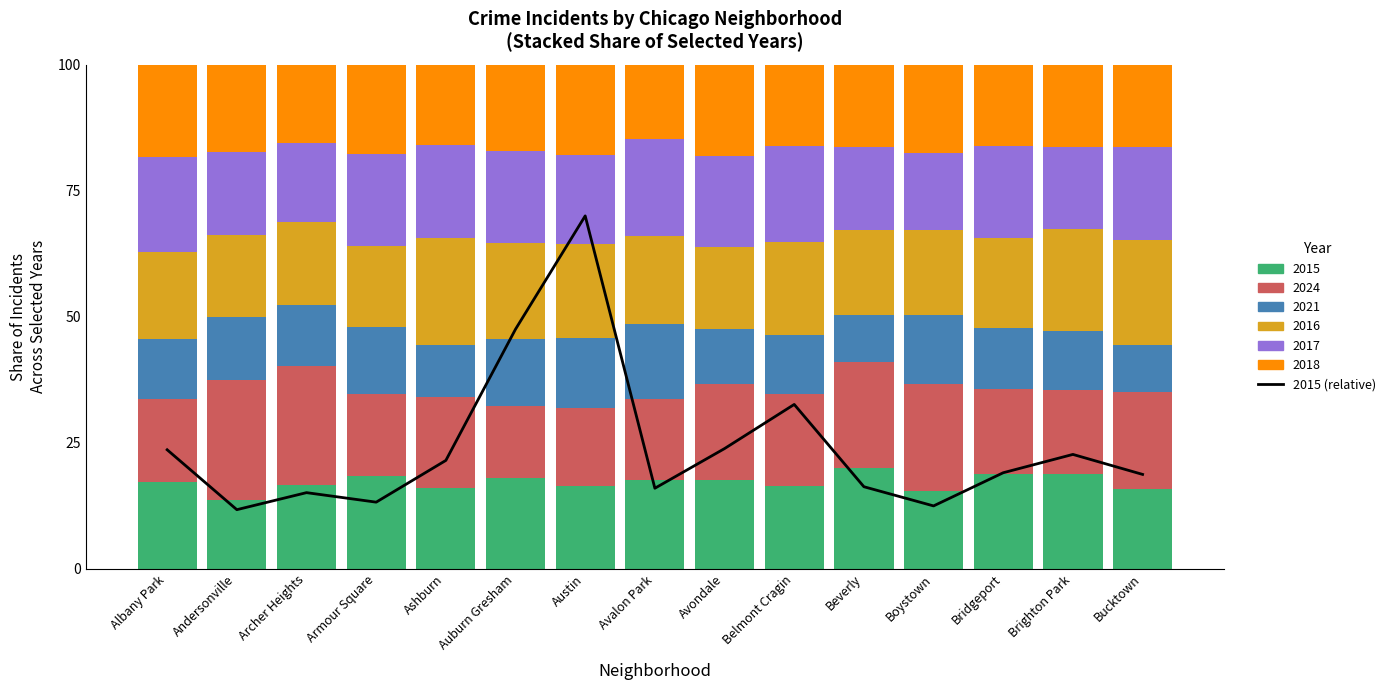

Reading left to right, transcribe all the data shown in this chart.

23.6	11.7	15.1	13.2	21.5	47.5	70.0	16.0	23.8	32.6	16.3	12.5	19.0	22.7	18.7